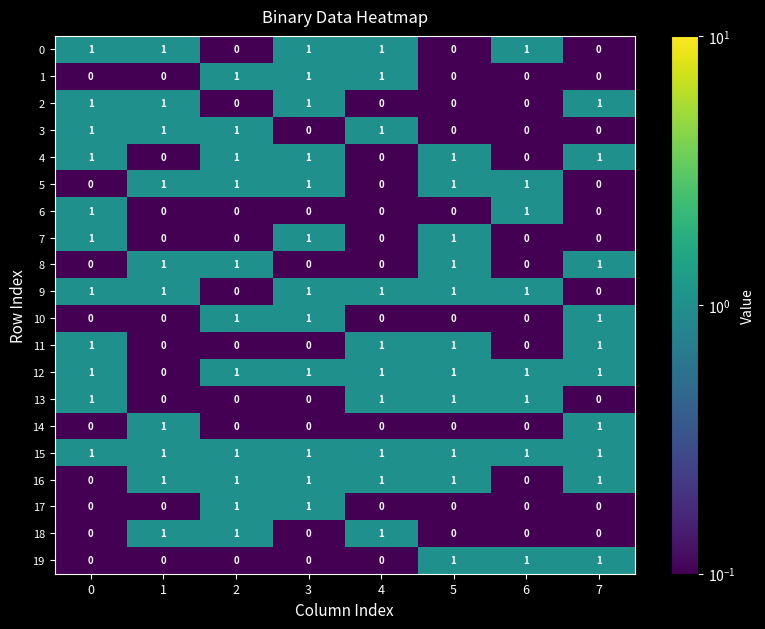

What is the maximum value shown in the chart?

1